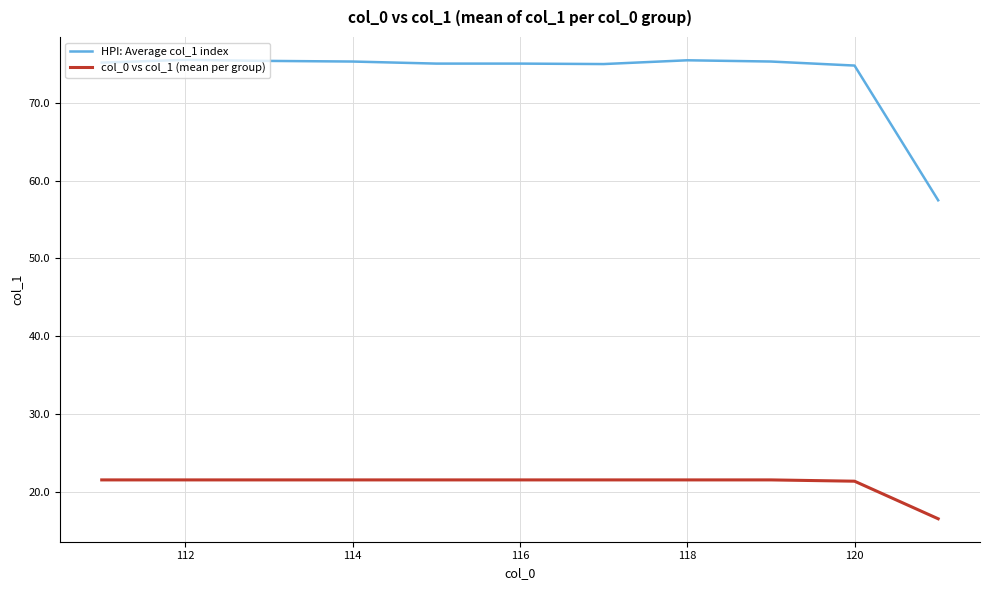

What is the average value of the HPI: Average col_1 index series?

73.6